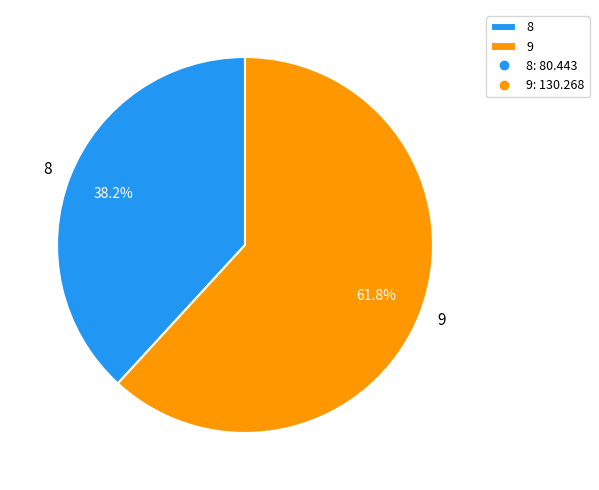

Which slice is the smallest?

8